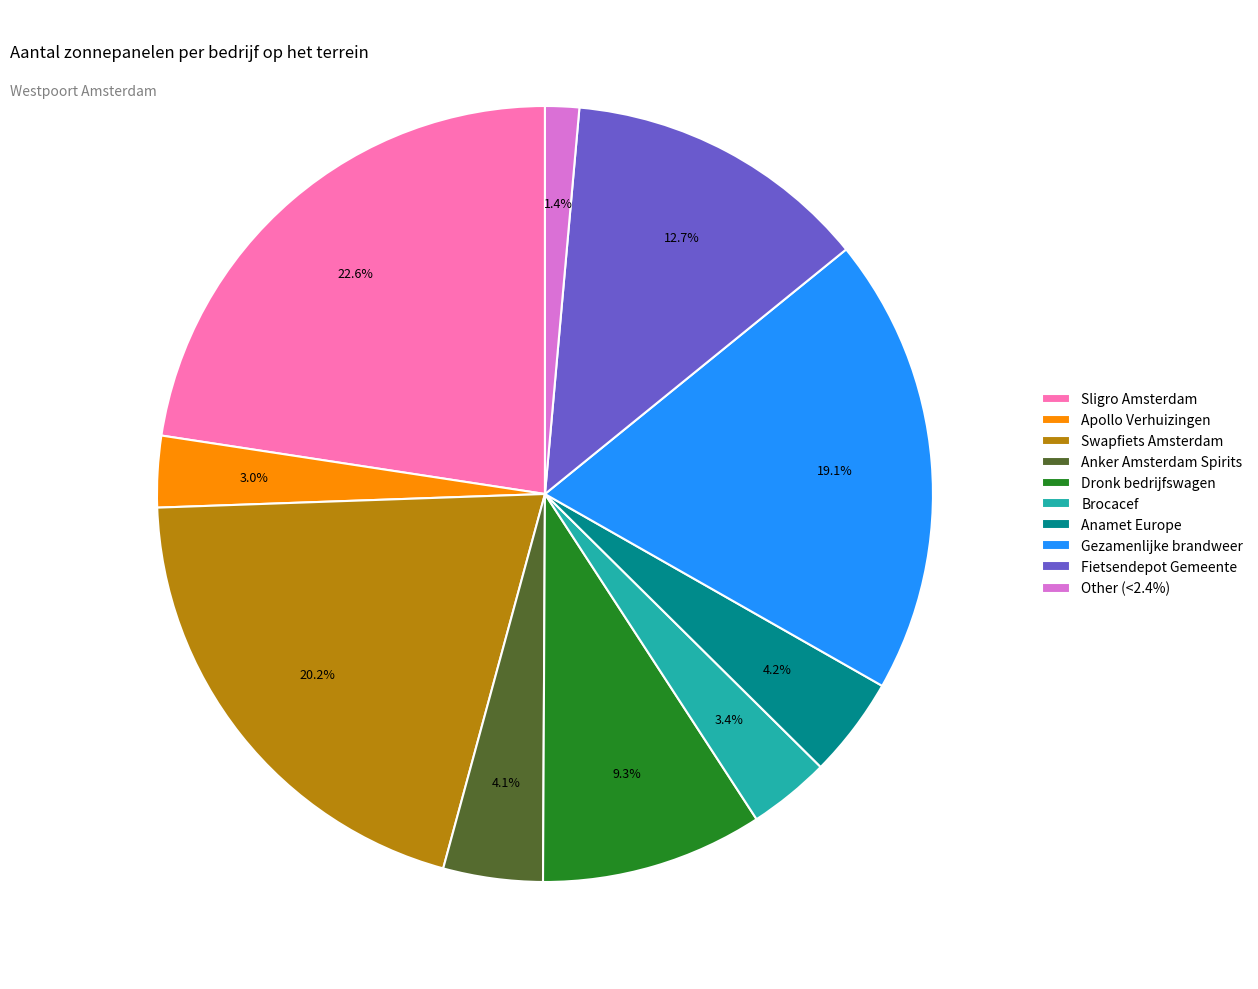

Combined, what portion of the pie is Brocacef and Other (<2.4%)?

4.8%